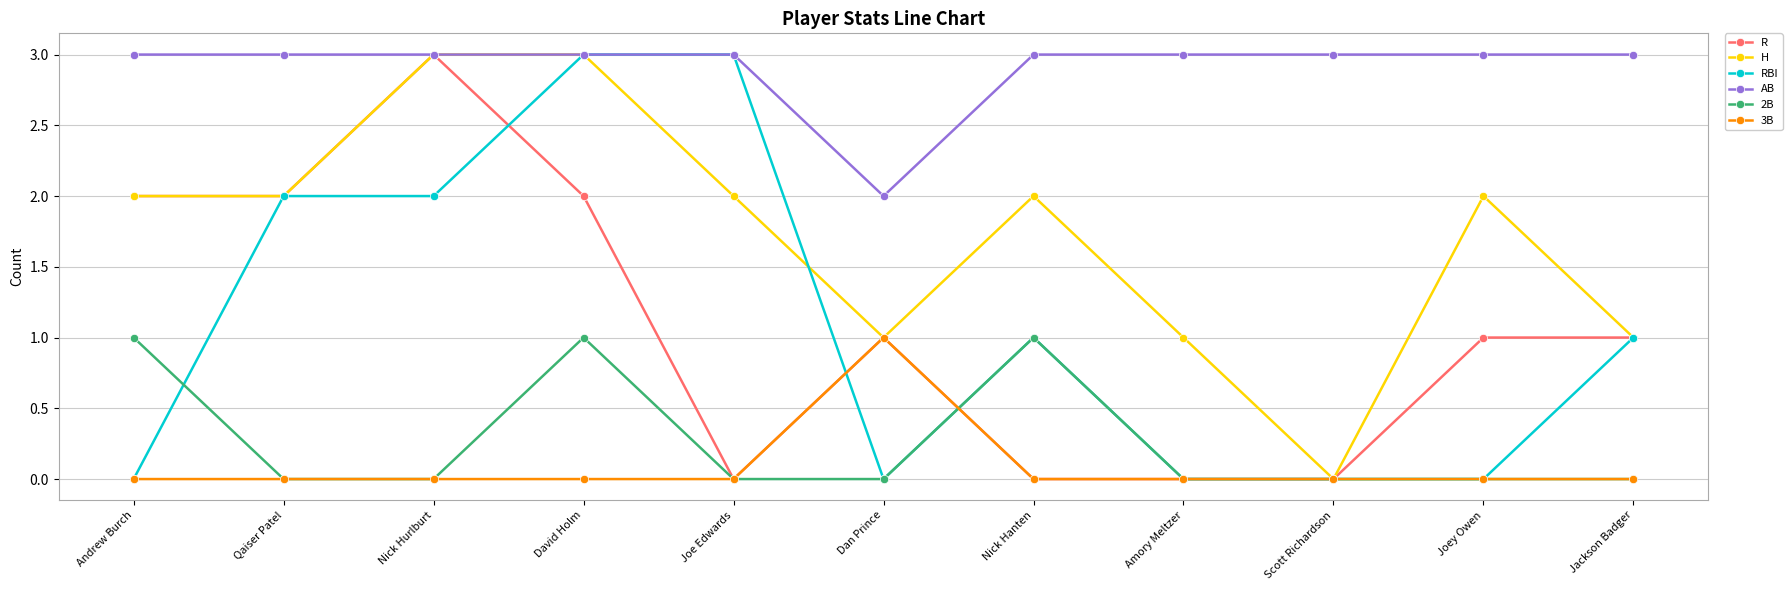

At which category does 2B reach its first local peak?

David Holm